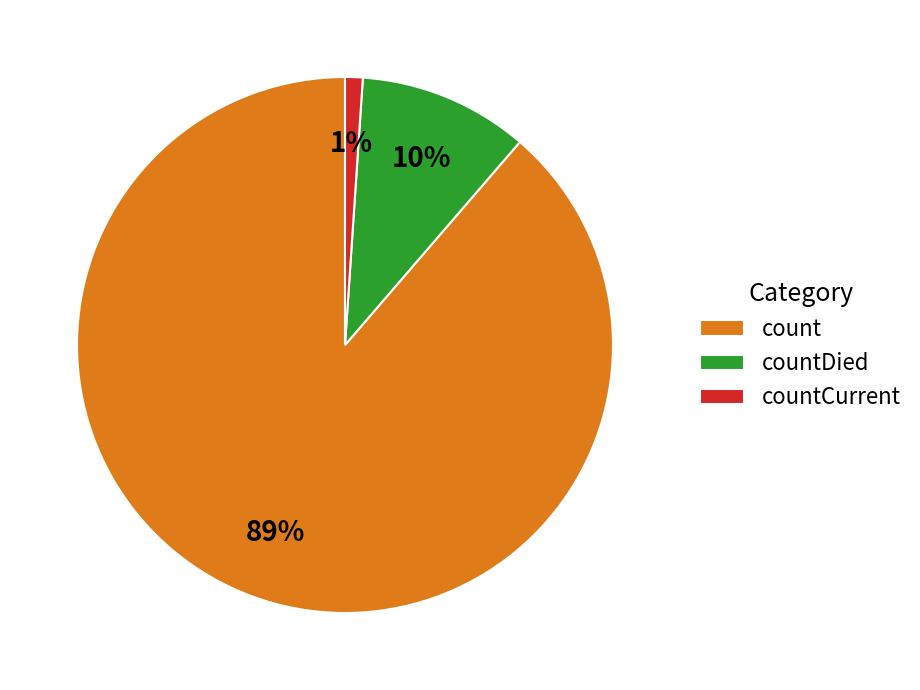

To the nearest percent, what is the combined percentage of countCurrent and countDied?

11%